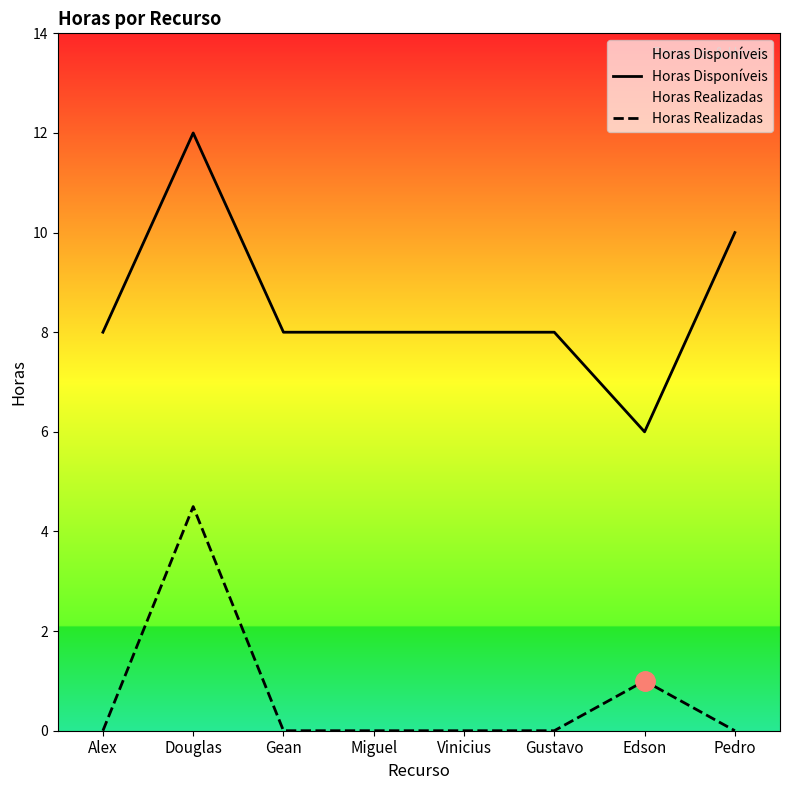

Reading right to left, what are all the values shown in this chart?

Horas Disponíveis: Pedro=10.0	Edson=6.0	Gustavo=8.0	Vinicius=8.0	Miguel=8.0	Gean=8.0	Douglas=12.0	Alex=8.0
Horas Realizadas: Pedro=0.0	Edson=1.0	Gustavo=0.0	Vinicius=0.0	Miguel=0.0	Gean=0.0	Douglas=4.5	Alex=0.0